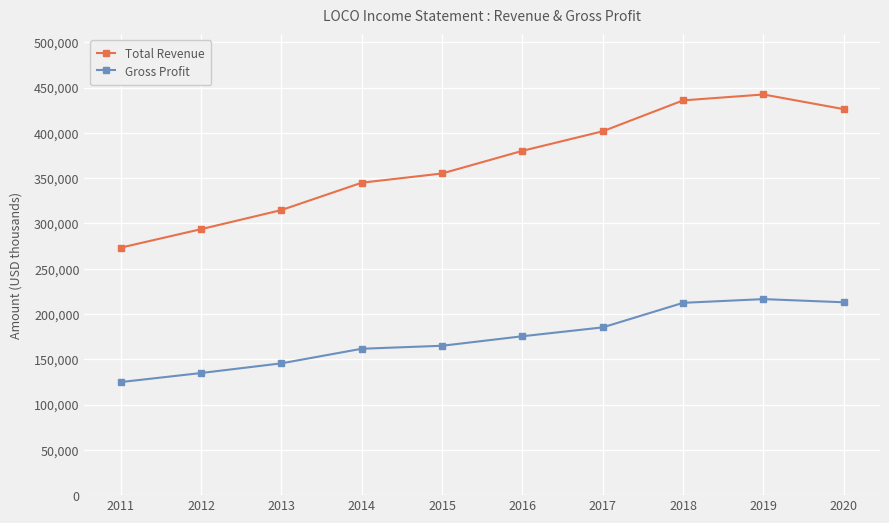

At how many categories does at least one series exceed 330081?

7